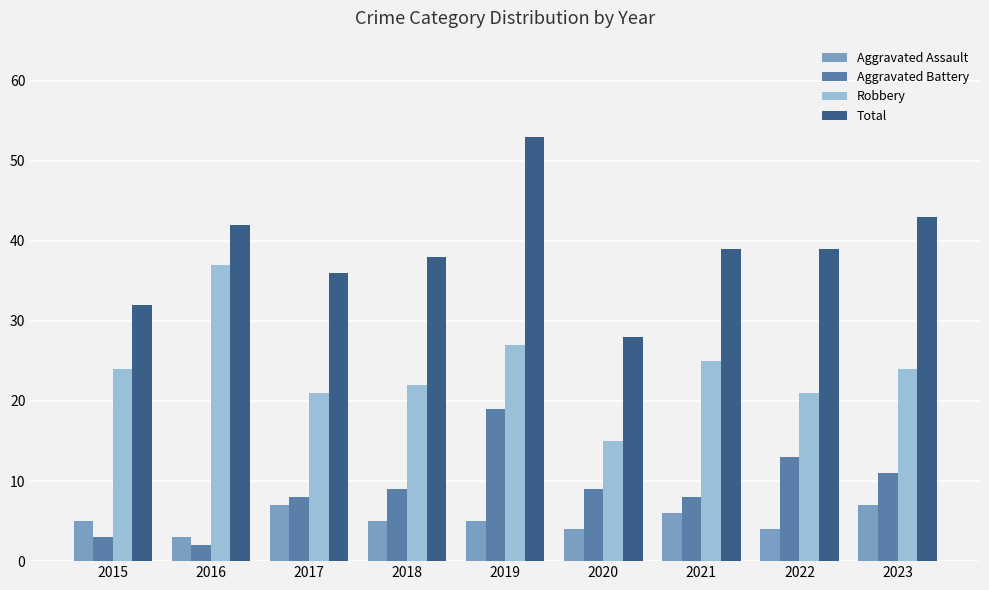

Is the value of Robbery at 2016 greater than the value of Aggravated Battery at 2019?

Yes